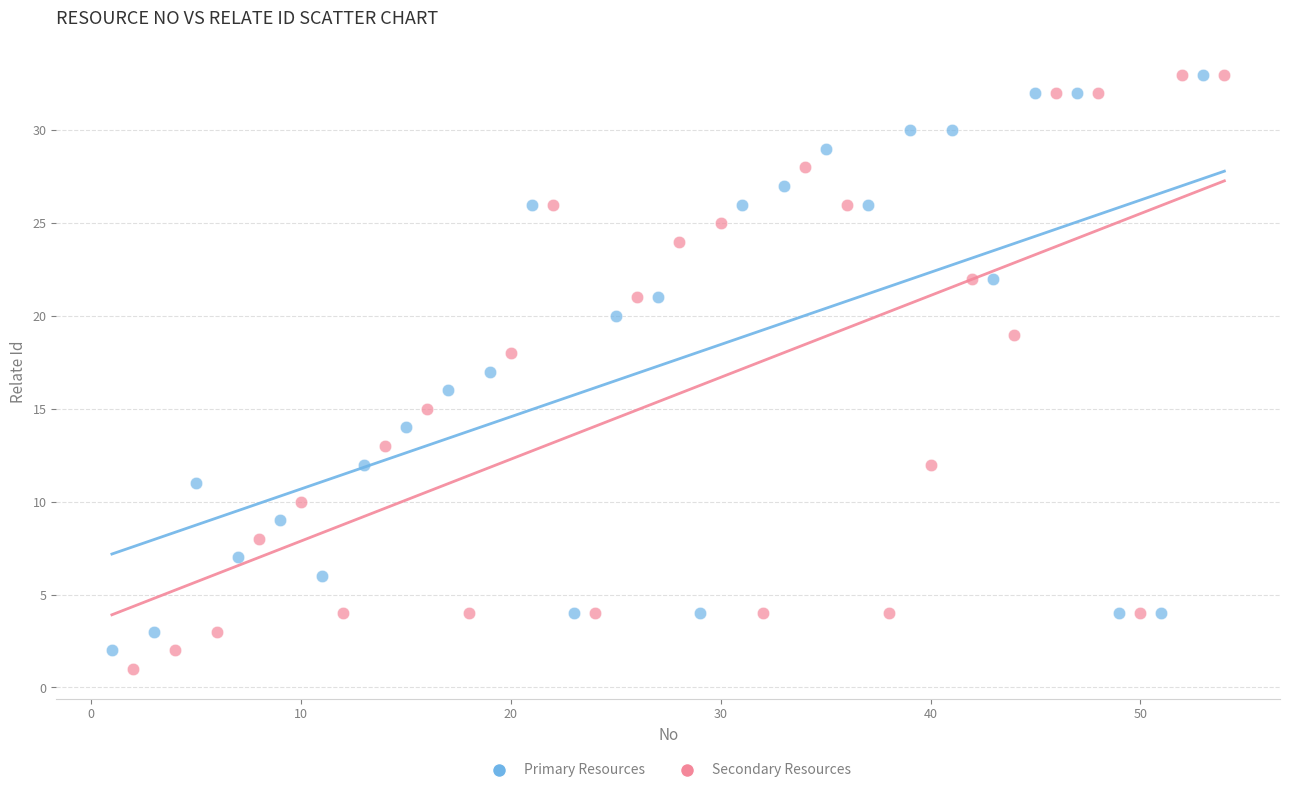

Which series has the widest spread of Y values?

Secondary Resources